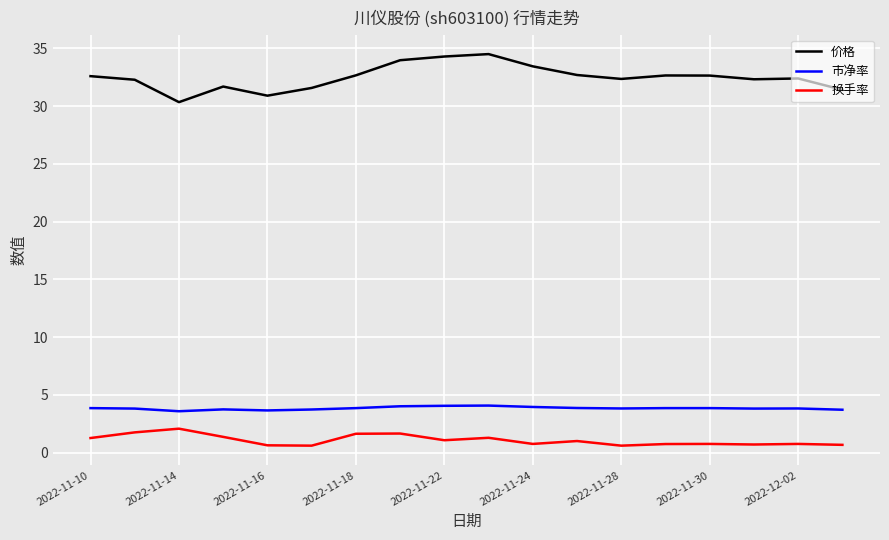

Rank the series by their maximum value, from highest to lowest.

价格, 市净率, 换手率